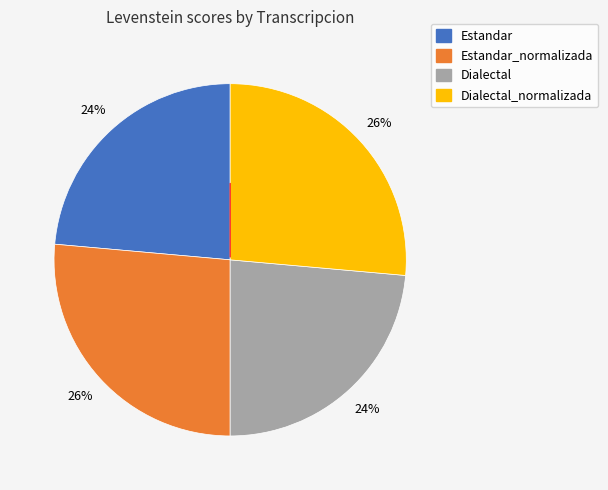

How many segments does this pie chart have?

4